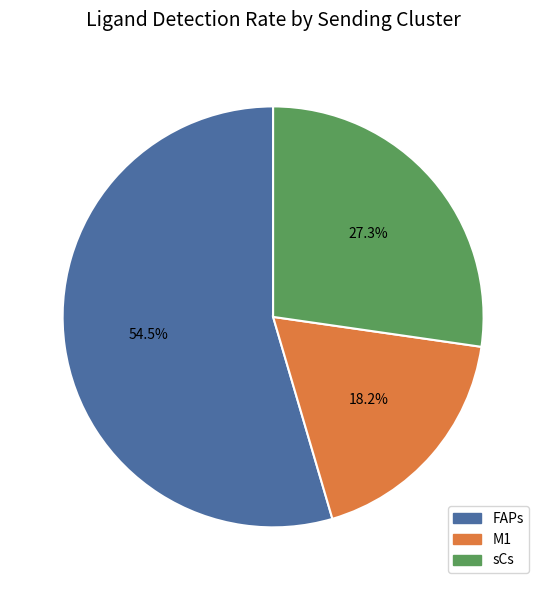

What percentage is the sCs slice, to the nearest percent?

27%